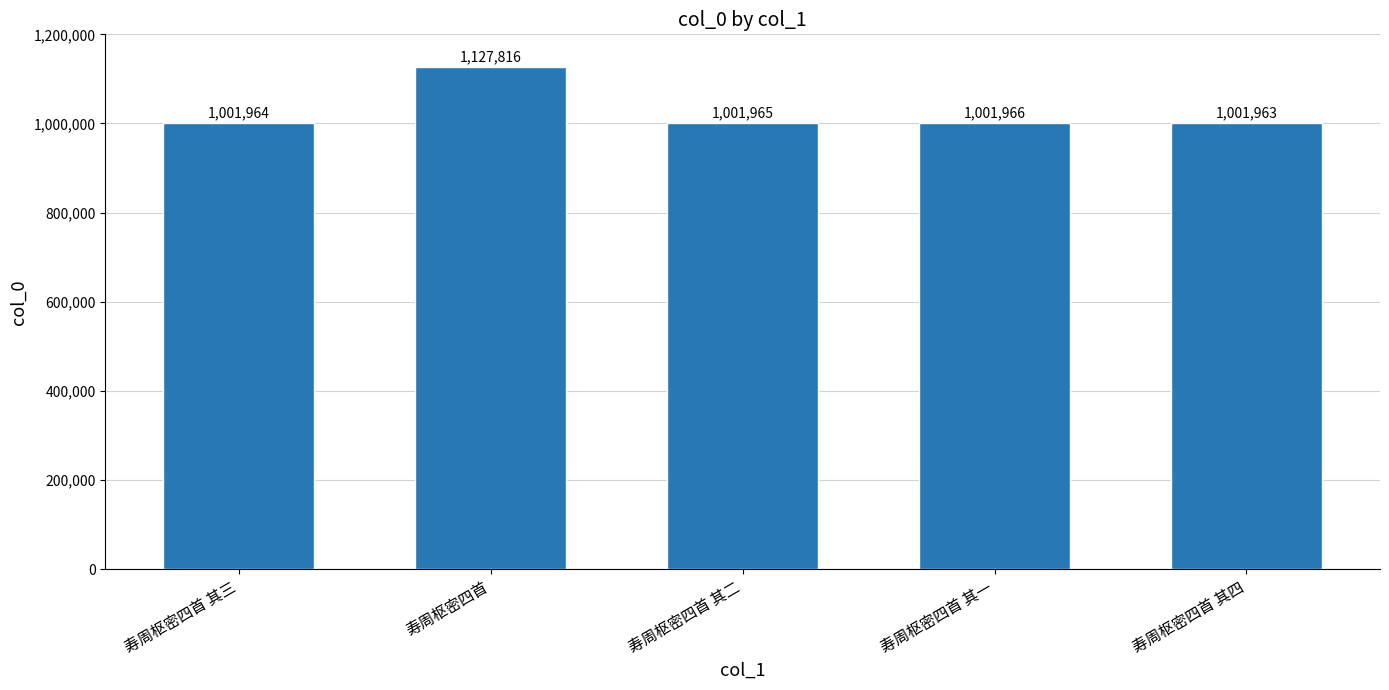

At which label does the data first exceed 1001965?

寿周枢密四首